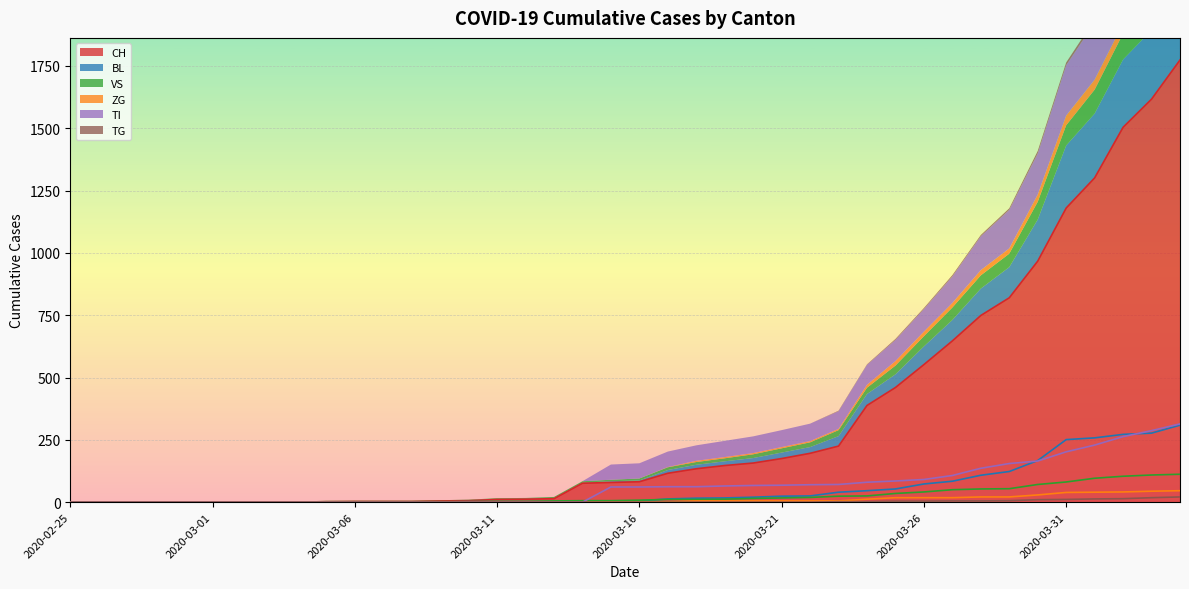

What is the sum of all VS values?

983